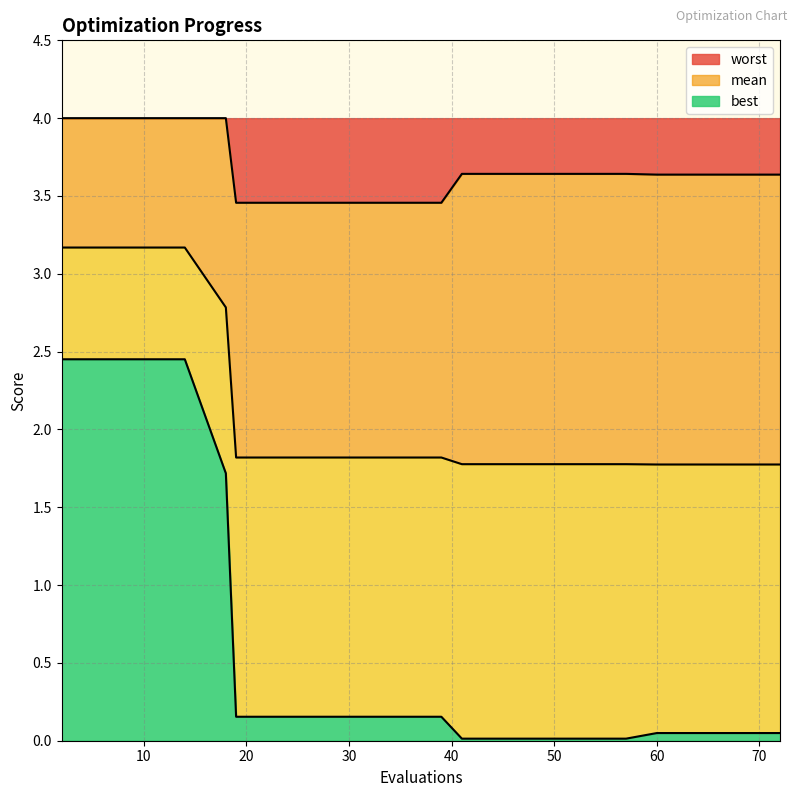

How many mean values are between 1 and 2?

15